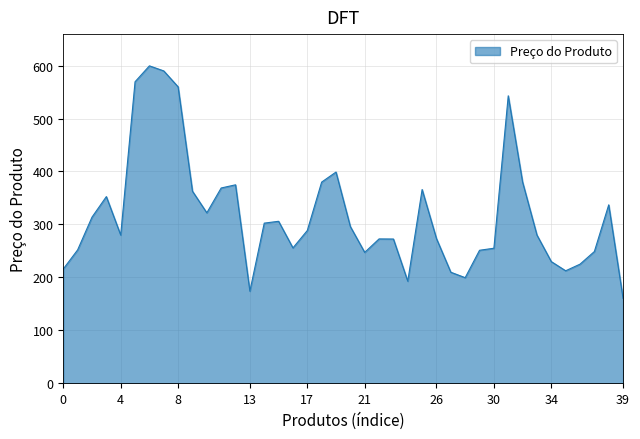

What is the difference between the maximum and minimum values?

439.2